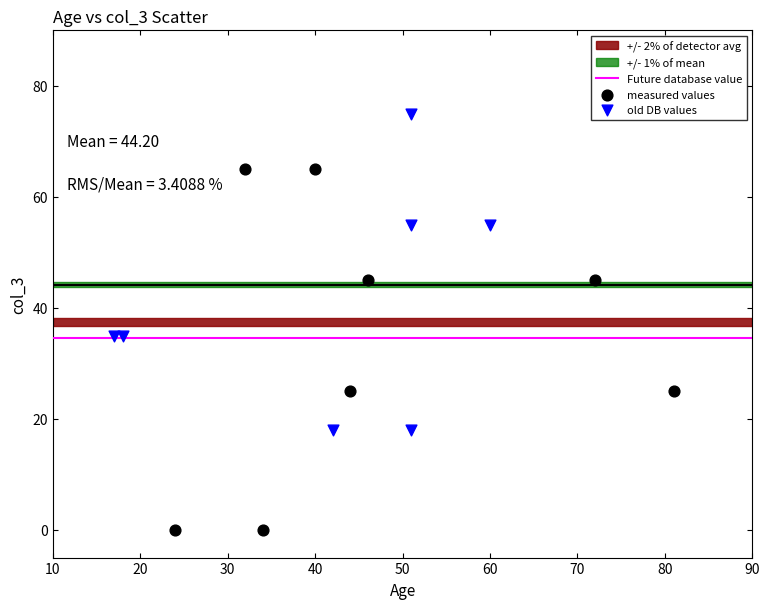

Which series has the largest Y range (max minus min)?

measured values